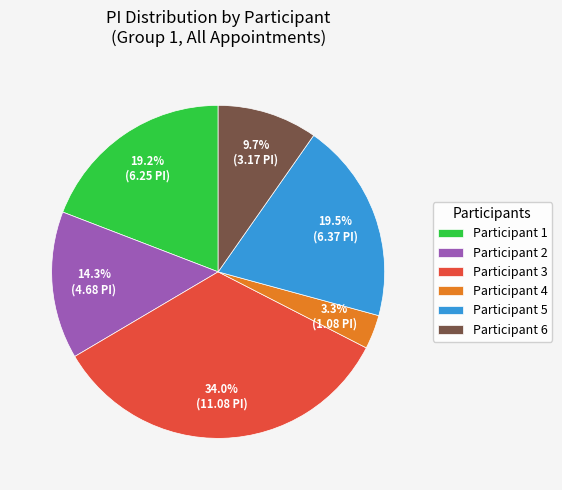

Count the number of slices in the pie.

6